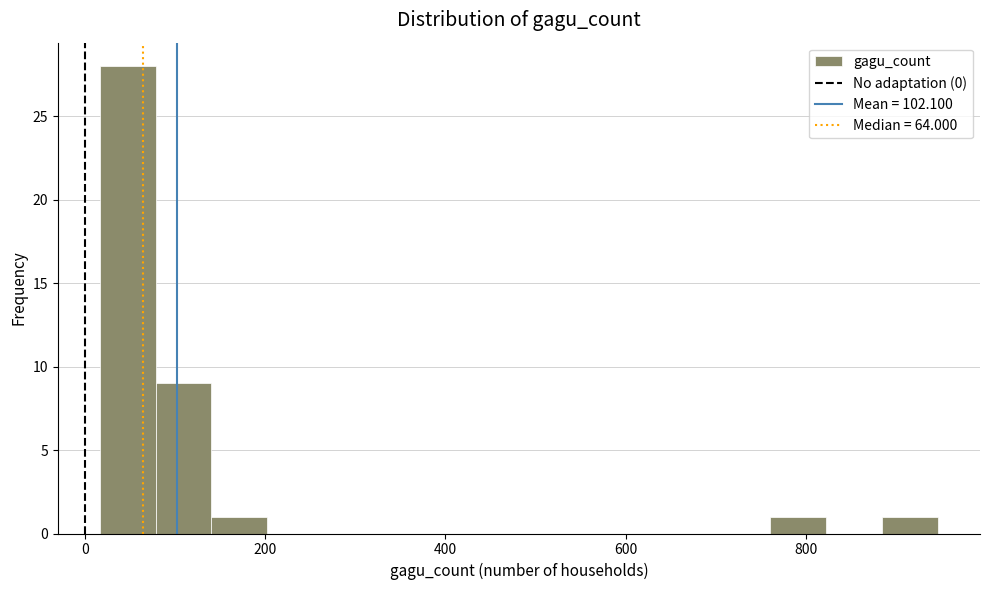

Around what value on the x-axis is the tallest bar? Give the approximate position of its centre, as read against the axis.

40